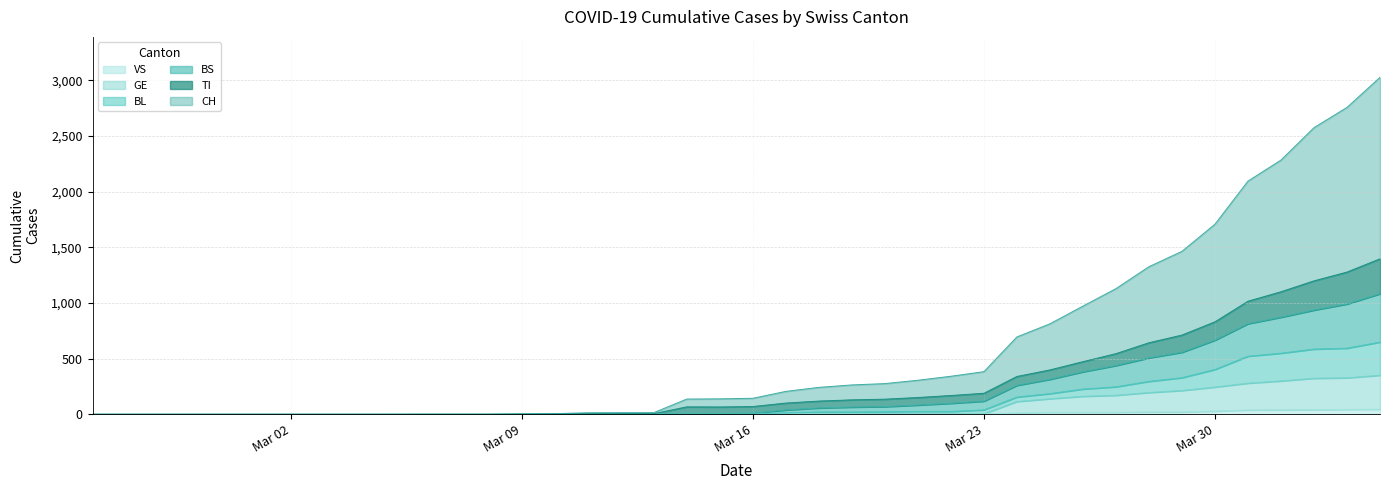

What is the sum of the CH values at 2020-03-23 and 2020-03-18?

625